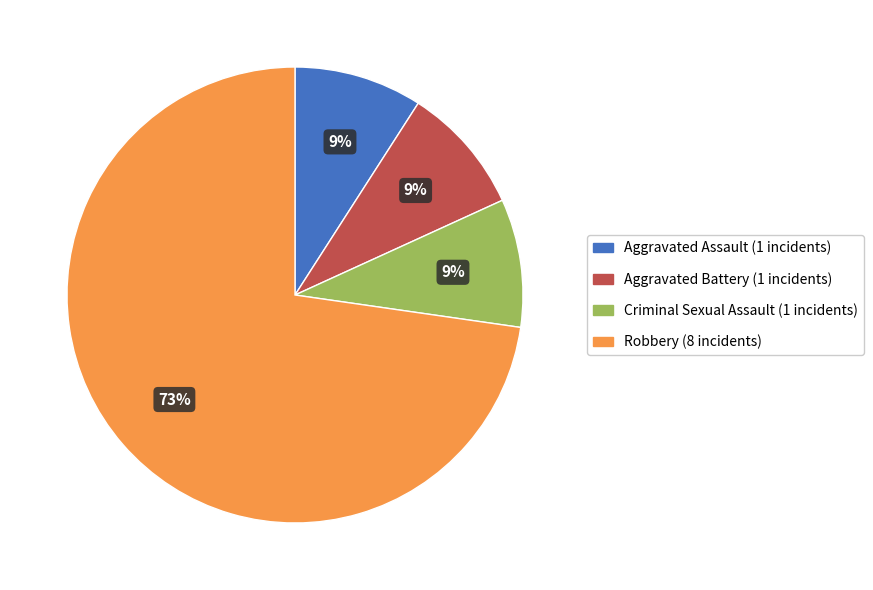

Does any single category account for the majority?

Yes